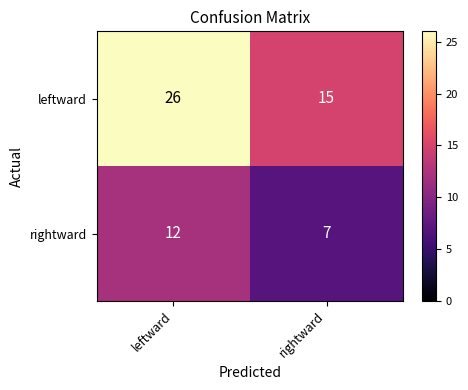

Is it true that leftward equals 15 at rightward?

True